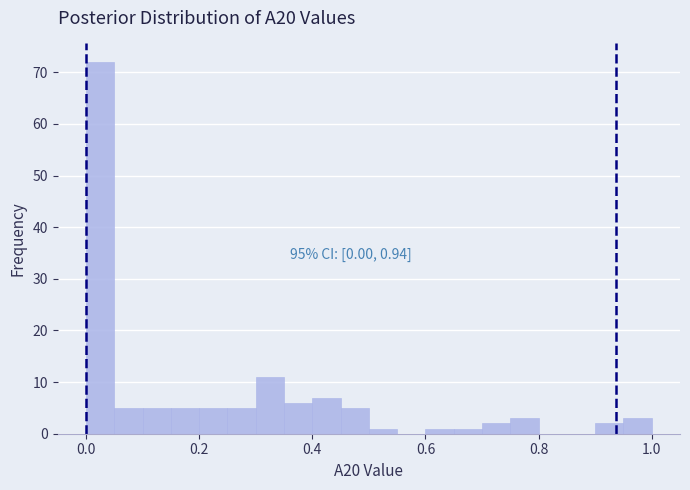

Read against the x-axis, roughly where is the centre of the tallest bar?

0.02